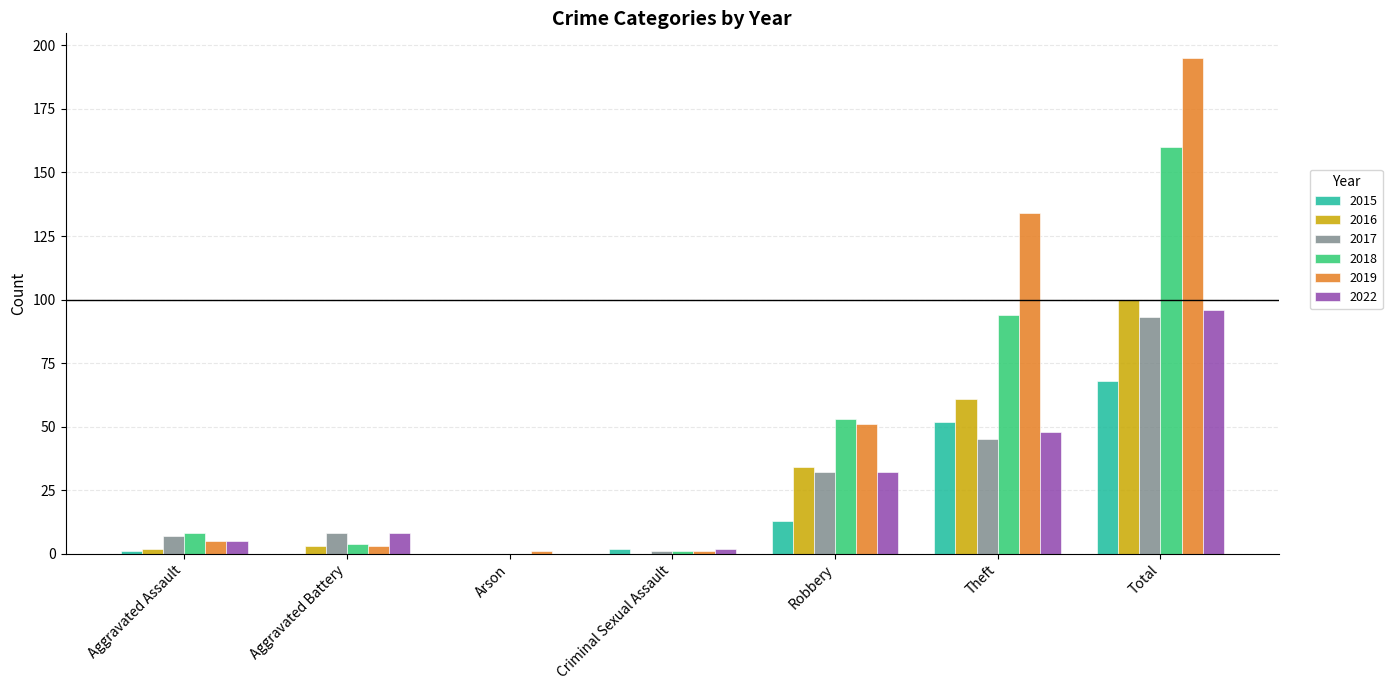

The 2016 series shows 150 at Total. True or false?

False